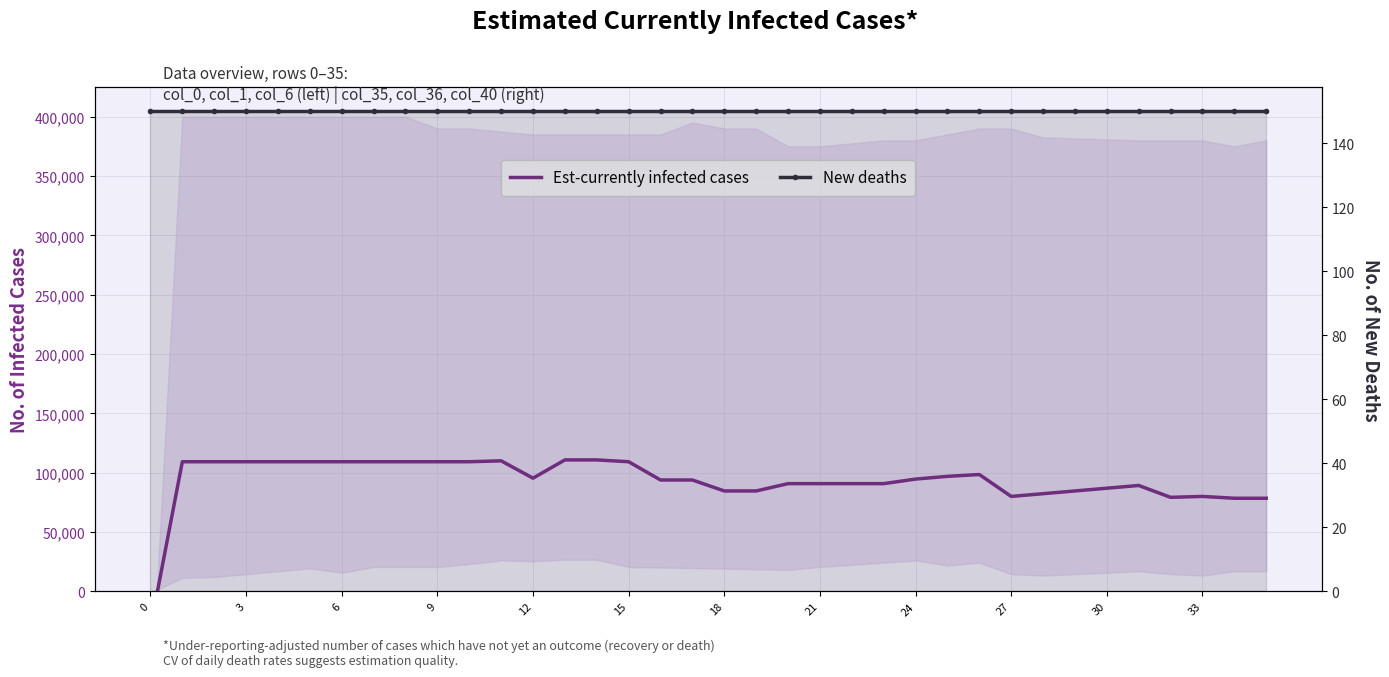

Reading right to left, transcribe all the data shown in this chart.

Est-currently infected cases: 78461.5	78461.5	80000.0	79230.8	89230.8	86923.1	84615.4	82307.7	80000.0	98461.5	96923.1	94615.4	90769.2	90769.2	90769.2	90769.2	84615.4	84615.4	93846.2	93846.2	109230.8	110769.2	110769.2	95384.6	110000.0	109230.8	109230.8	109230.8	109230.8	109230.8	109230.8	109230.8	109230.8	109230.8	109230.8	-30769.2
New deaths: 150.0	150.0	150.0	150.0	150.0	150.0	150.0	150.0	150.0	150.0	150.0	150.0	150.0	150.0	150.0	150.0	150.0	150.0	150.0	150.0	150.0	150.0	150.0	150.0	150.0	150.0	150.0	150.0	150.0	150.0	150.0	150.0	150.0	150.0	150.0	150.0